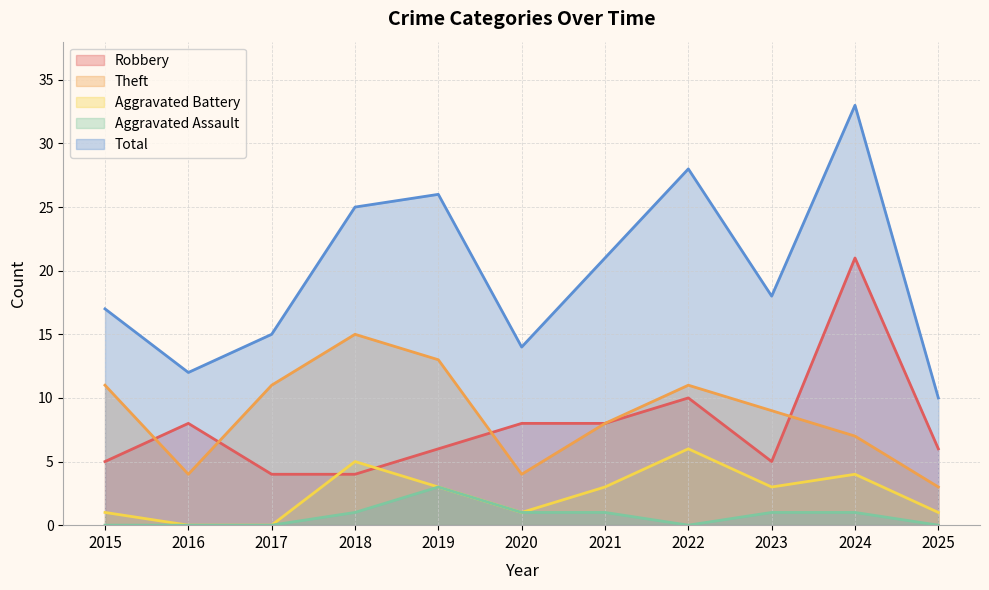

Does the chart have visible grid lines?

Yes